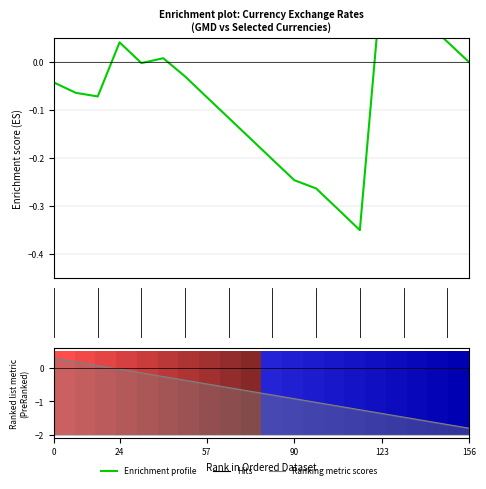

What is the average value of the Enrichment profile series?

-0.1